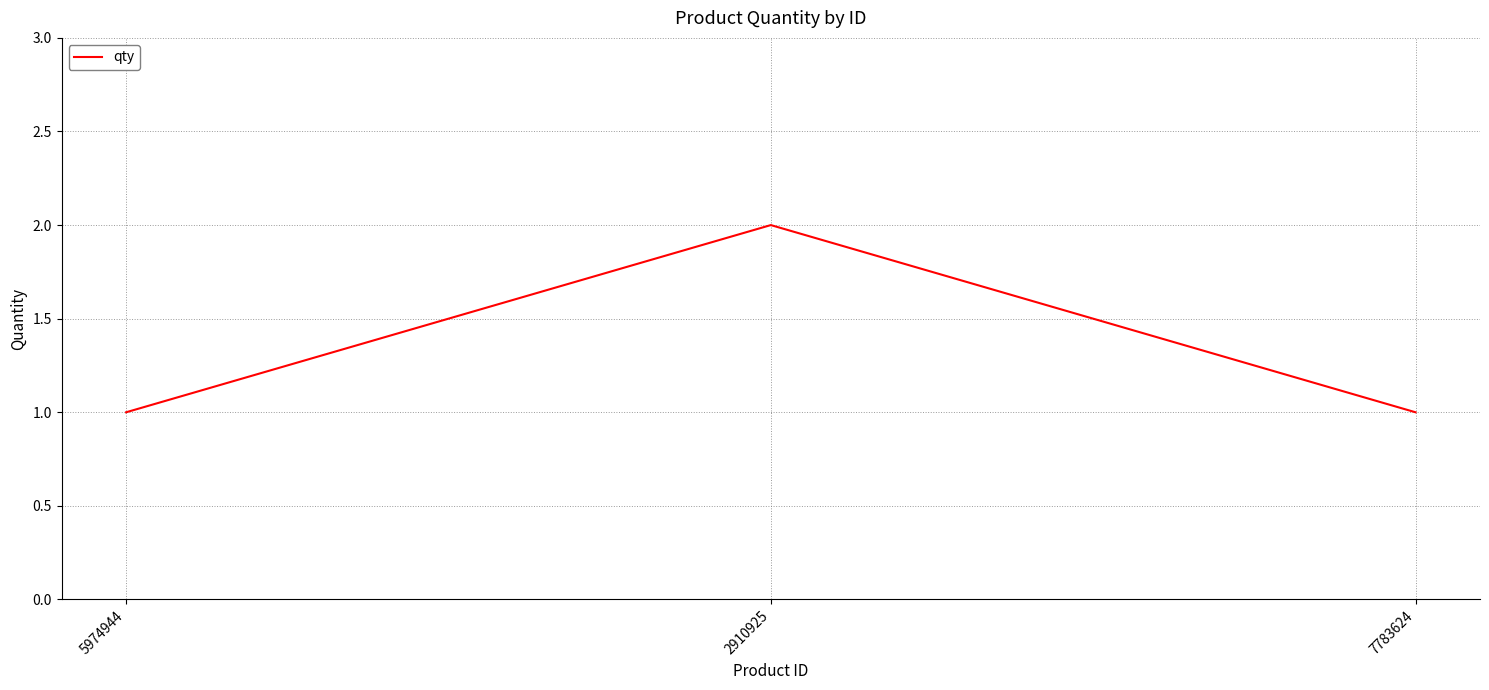

At which category does the chart reach its peak across all series?

2910925